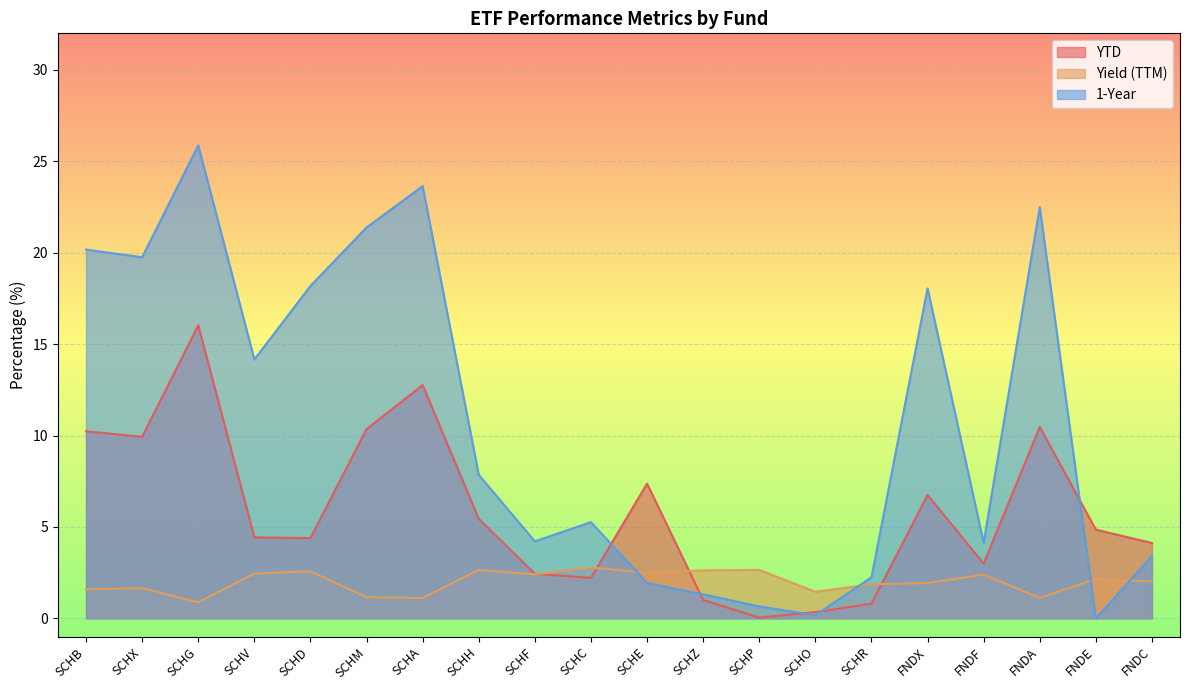

How many times do YTD and Yield (TTM) cross each other?

4